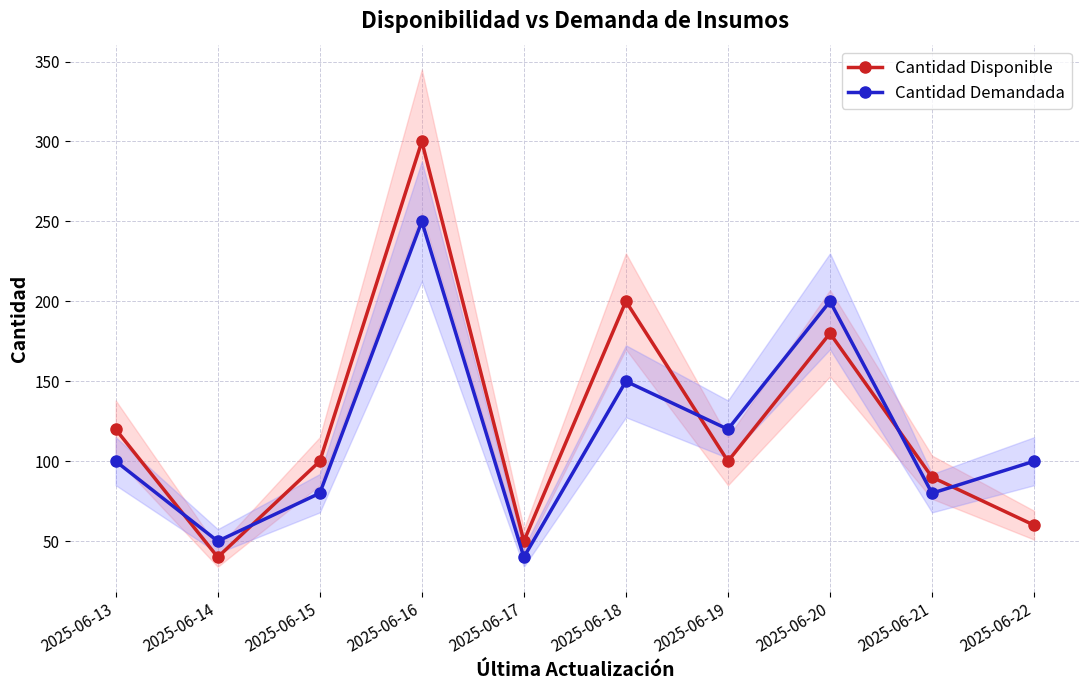

What is the spread (max minus min) of values at 2025-06-18?

50